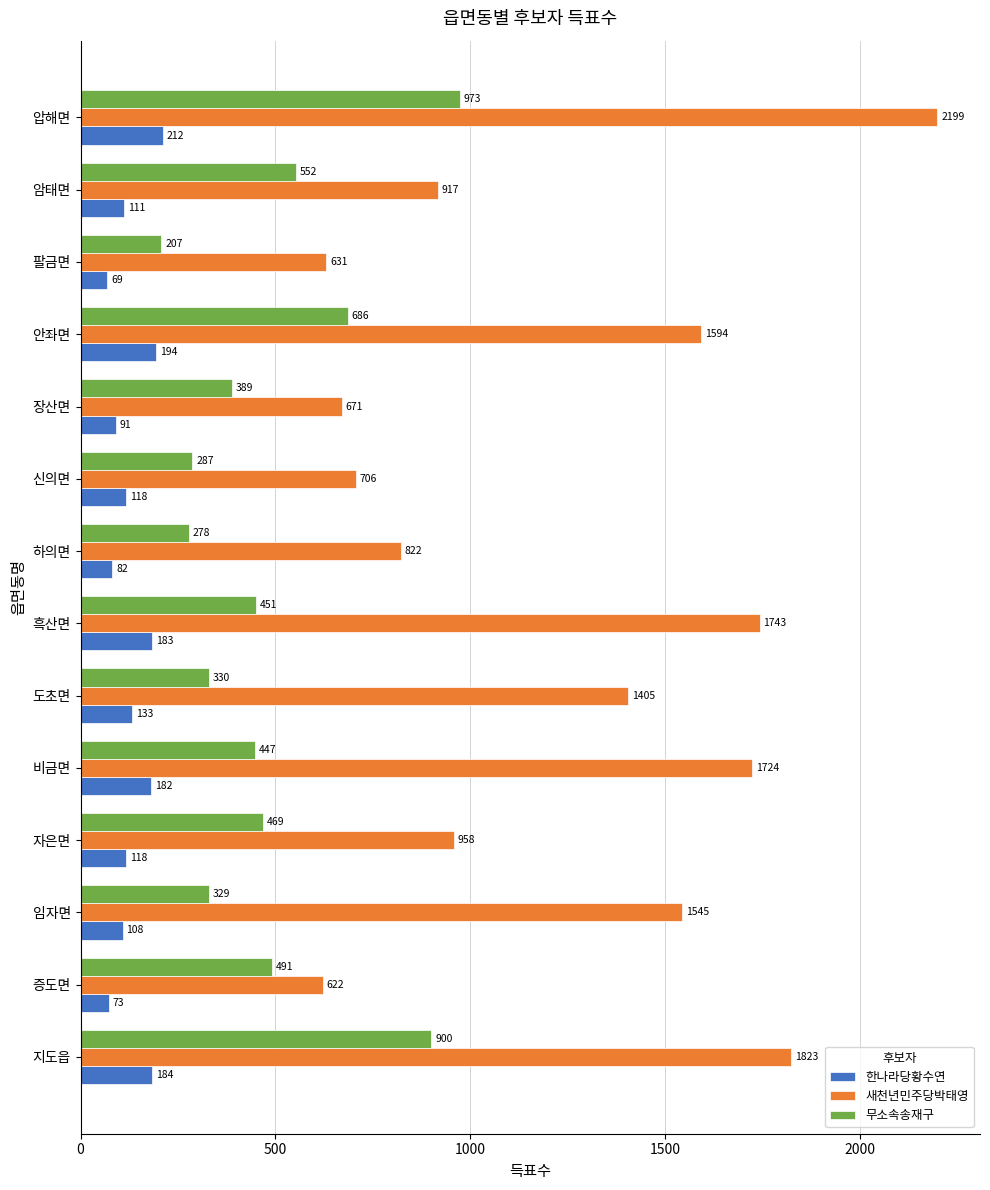

Which series has the largest total across all categories?

새천년민주당박태영